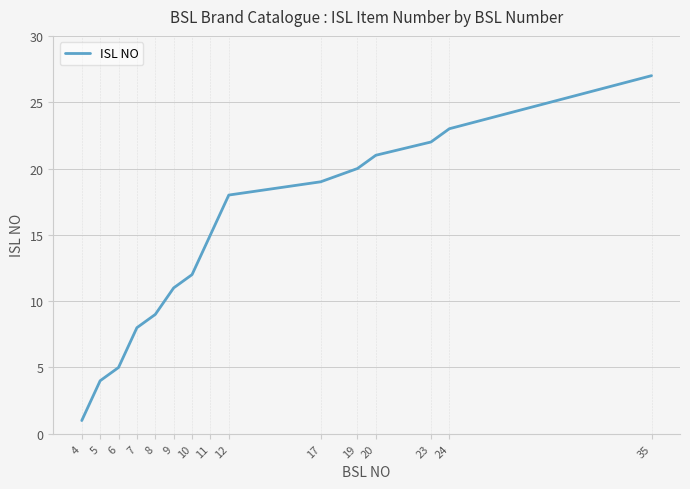

At which label is the value closest to 14?

11